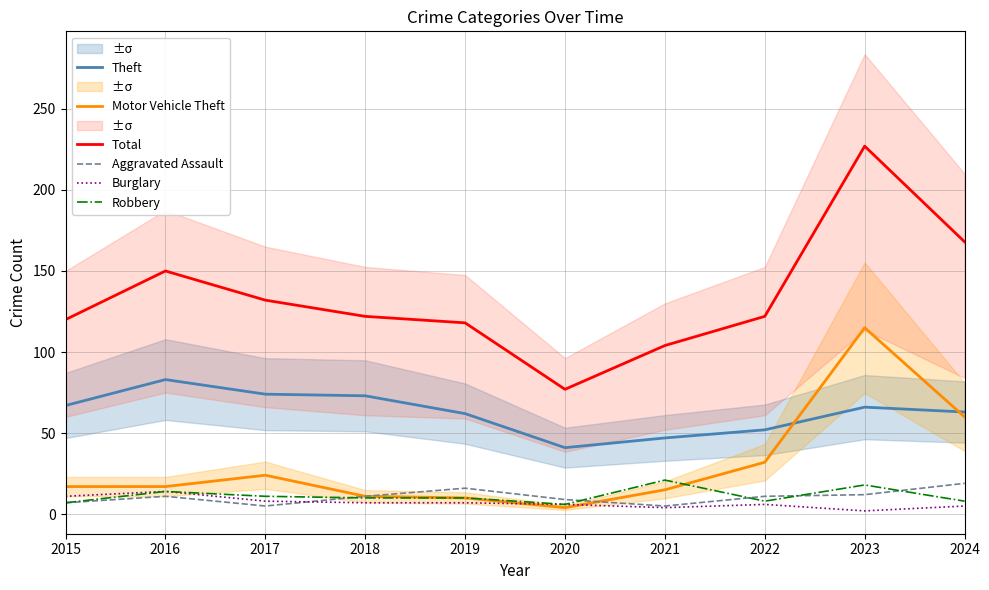

What is the difference between the highest and lowest values at 2024?

163